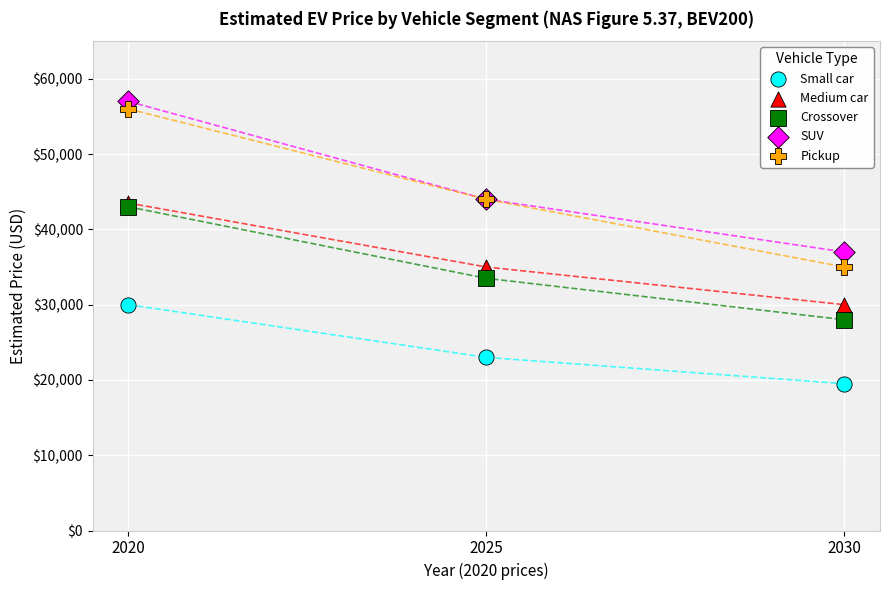

Which series reaches the maximum Y coordinate?

SUV